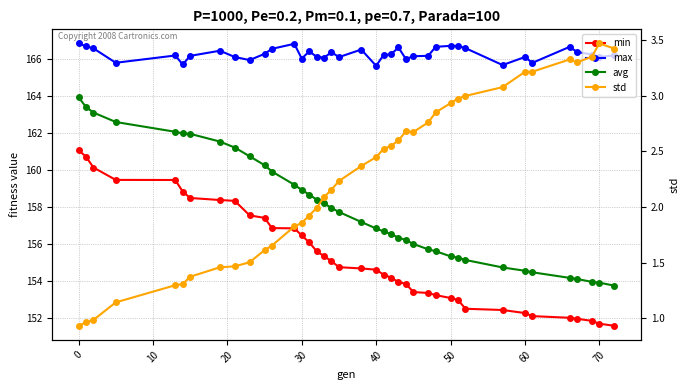

True or false: avg has more than 0 interior local peaks.

False